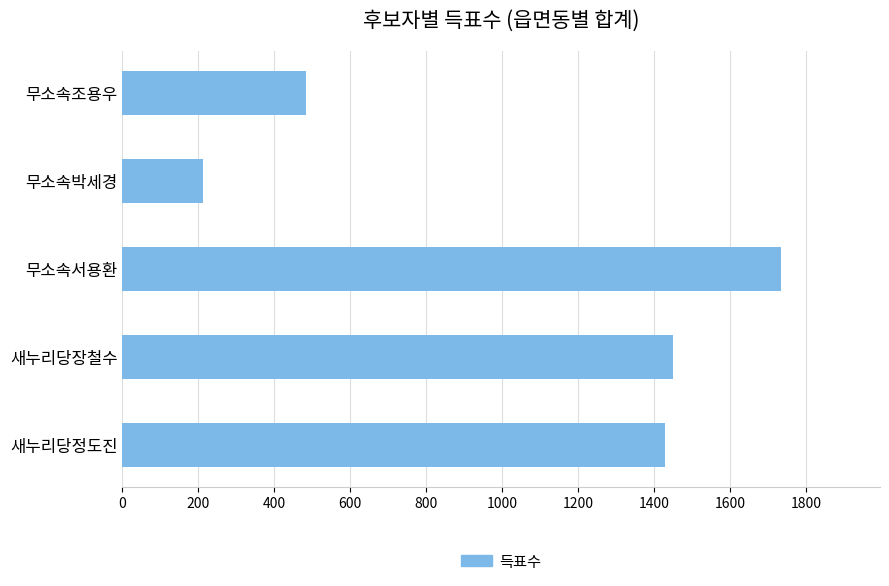

What is the smallest value displayed?

213